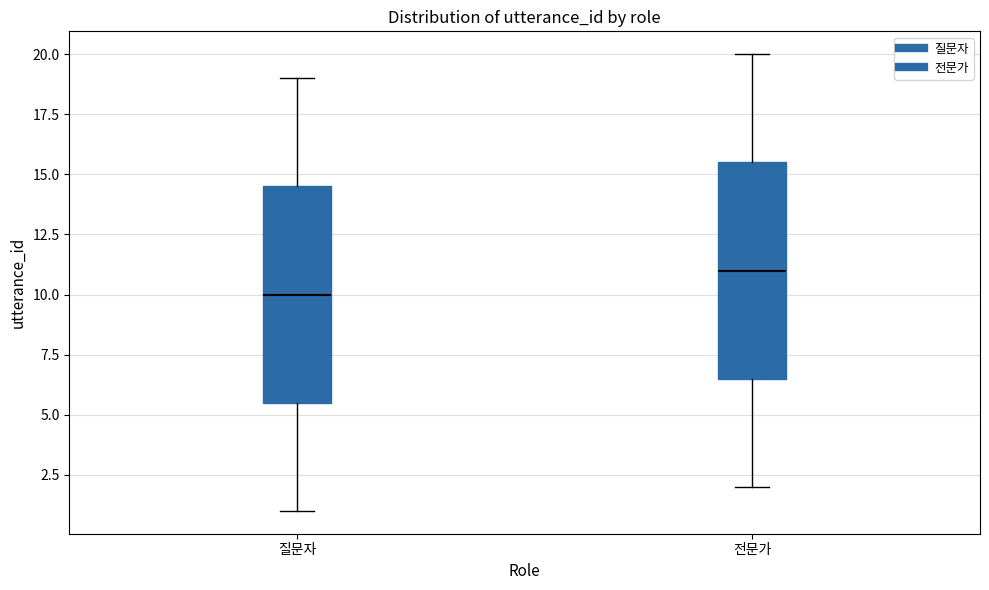

Where does the median line of the box for 질문자 sit on the y-axis? The values are not printed on the chart, so give them approximately, as read against the axis.

10.0